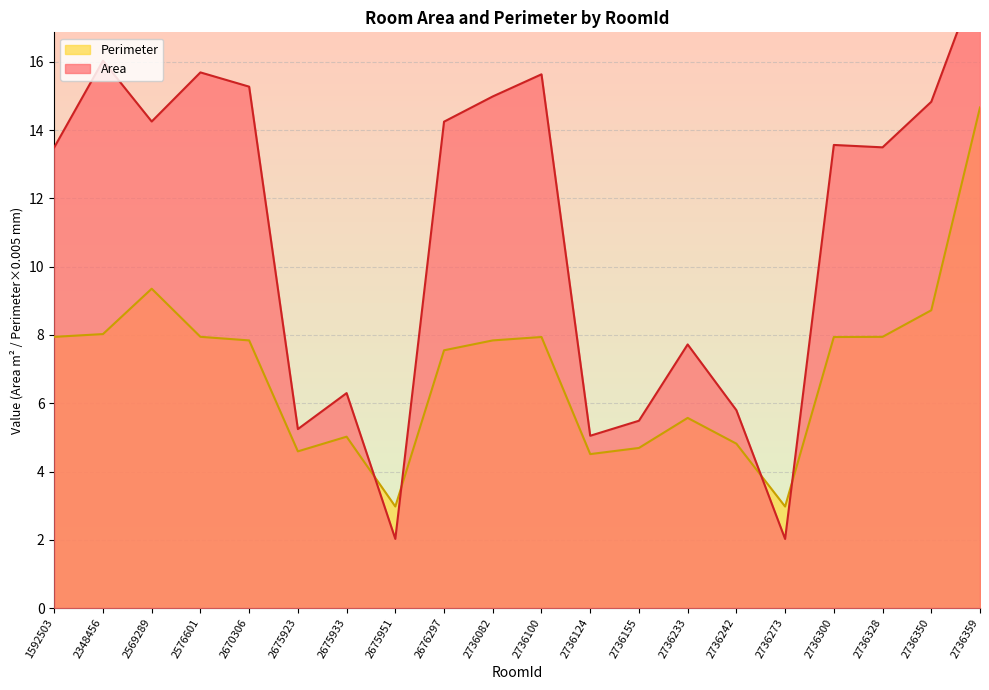

What is the greatest value displayed?

18.7